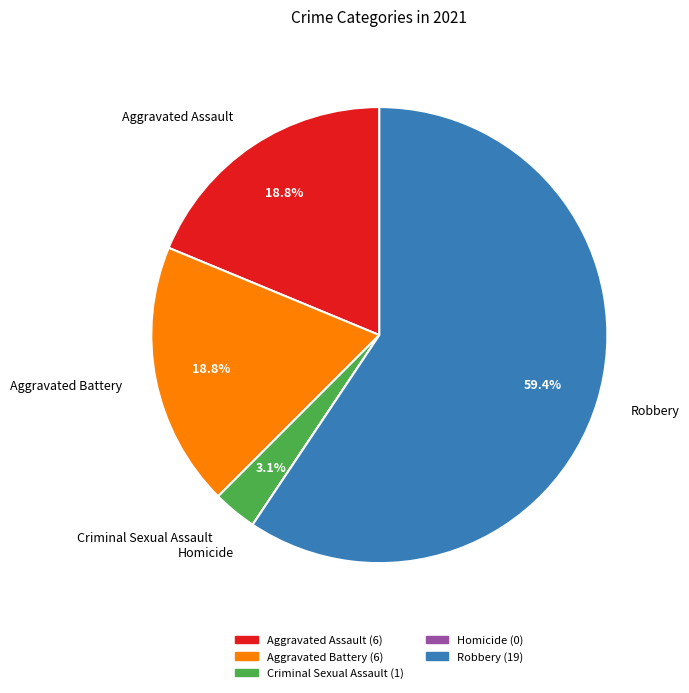

To the nearest percent, what percentage of the pie is Criminal Sexual Assault?

3%